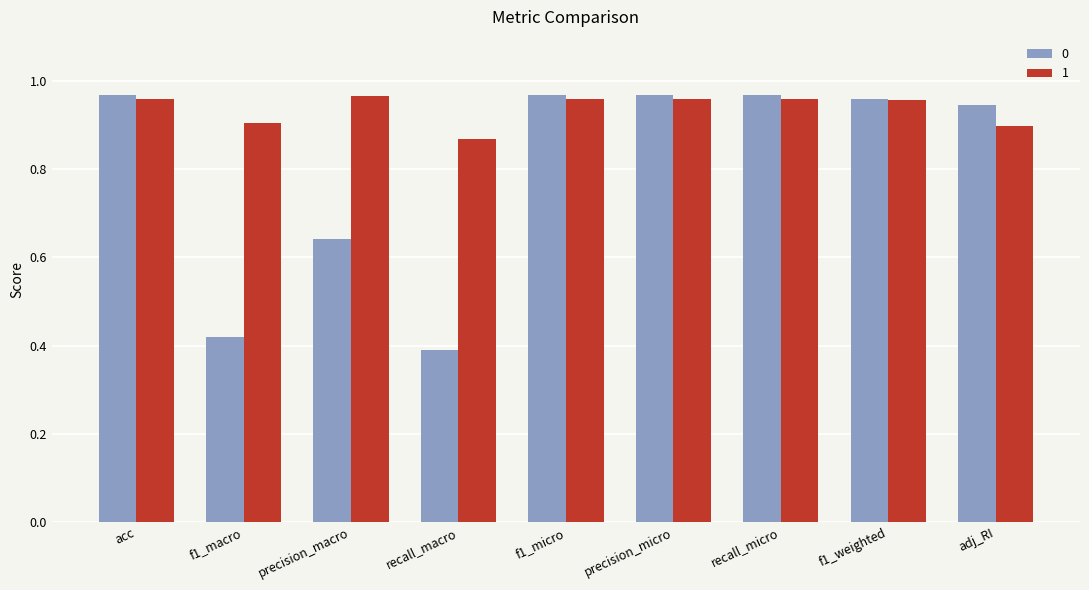

Does the chart contain stacked bars?

No